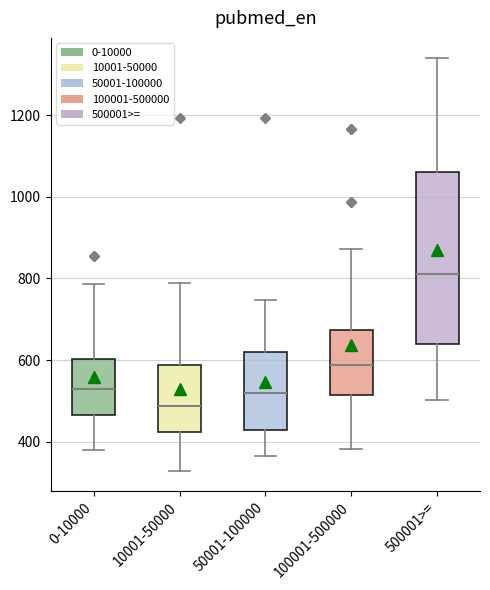

Which box has the lowest median line?

10001-50000